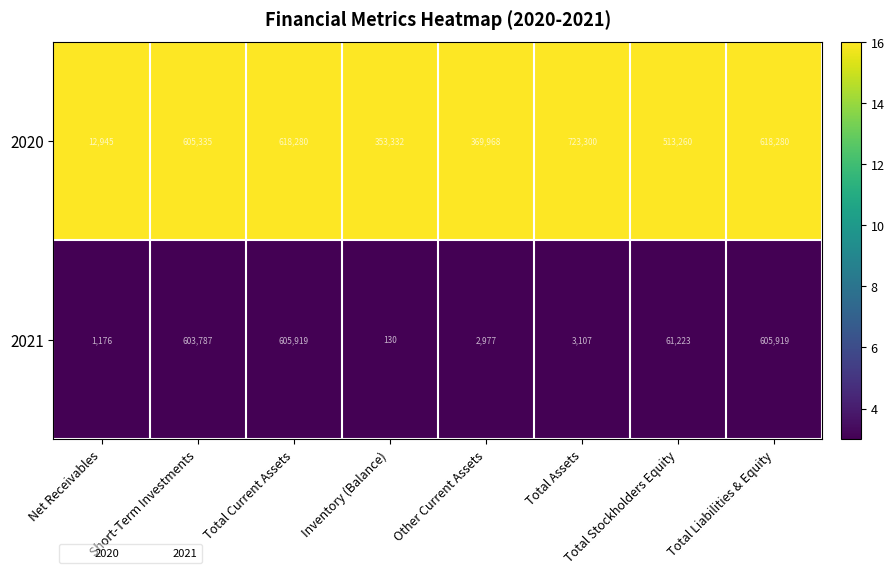

True or false: 2020 has a value of 618280 at Total Liabilities & Equity.

True